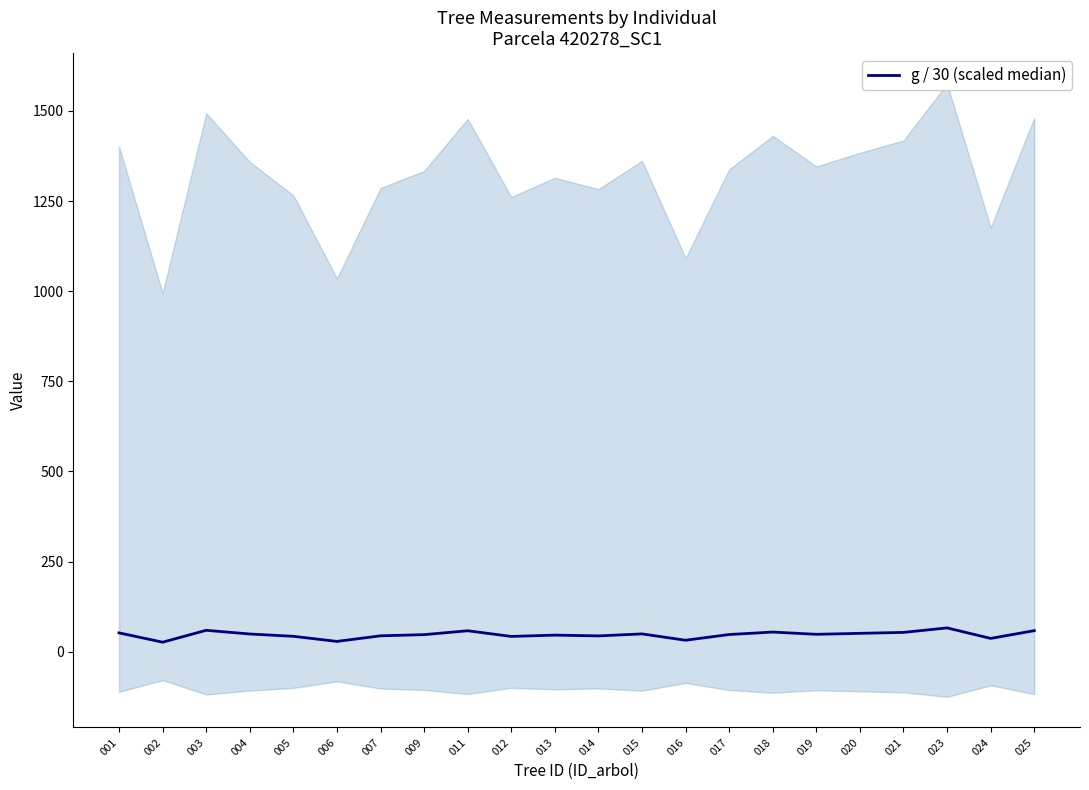

How many interior local valleys (lower than both neighbors) does the data have?

7